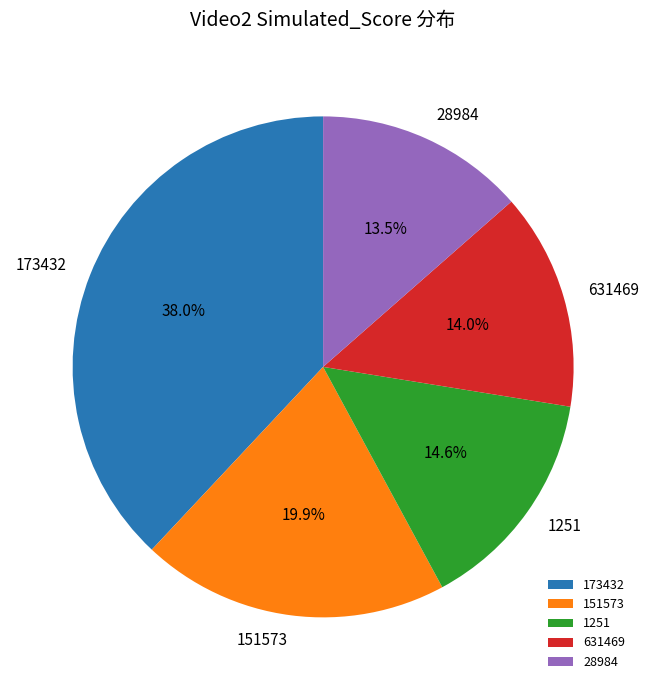

To the nearest percent, what is the difference between the largest and smallest slice percentages?

24%